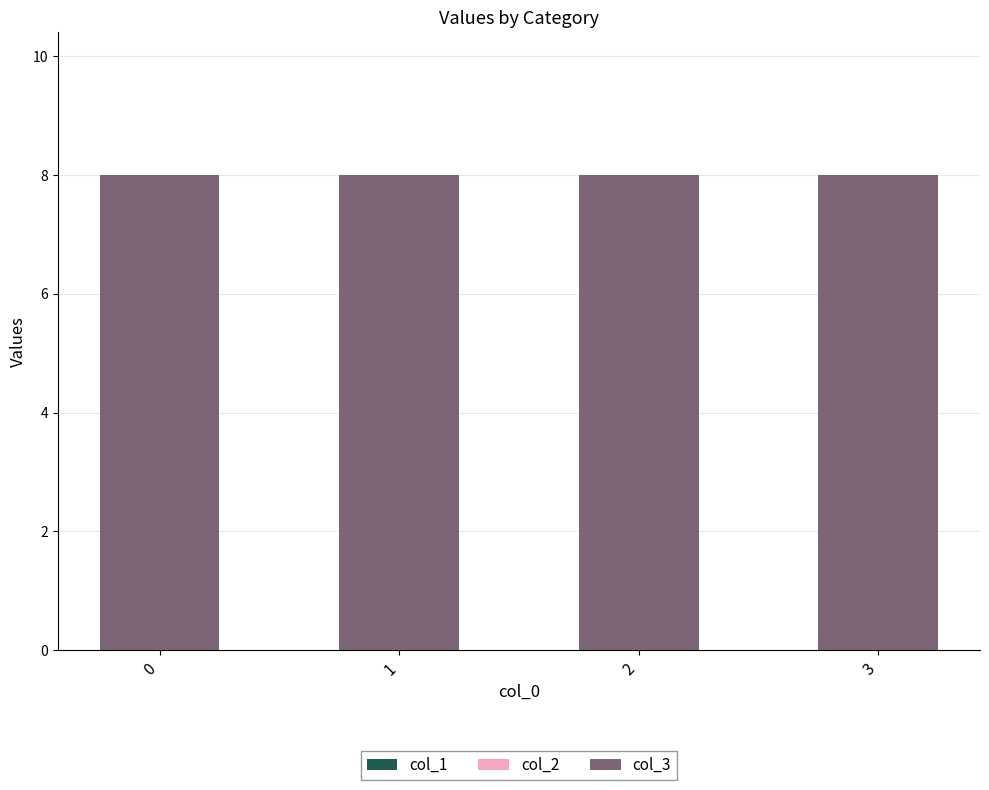

Between 0 and 2, which series saw the biggest shift?

col_1